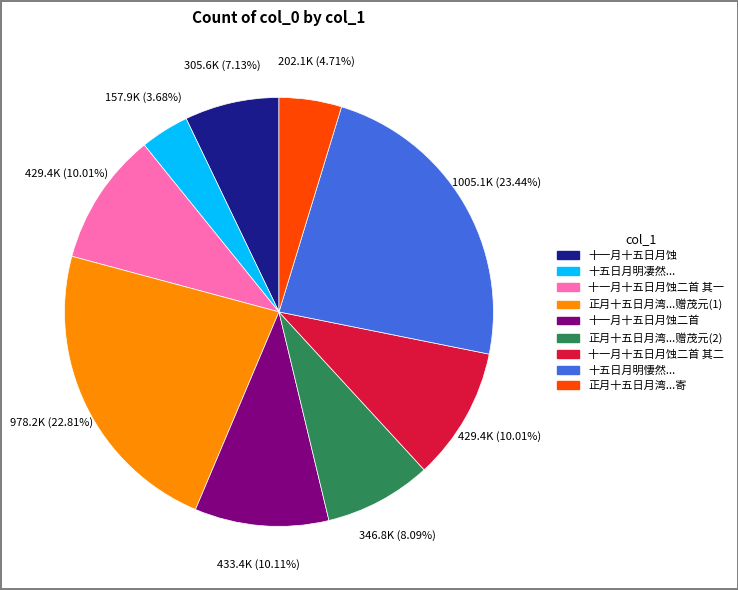

Does any single category account for the majority?

No